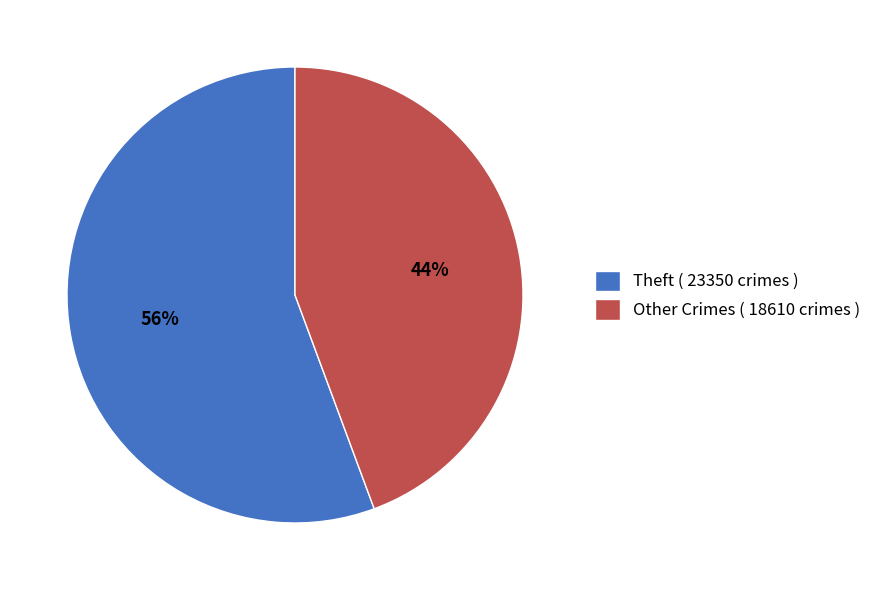

True or false: Other Crimes ( 18610 crimes ) accounts for 52% of the total.

False